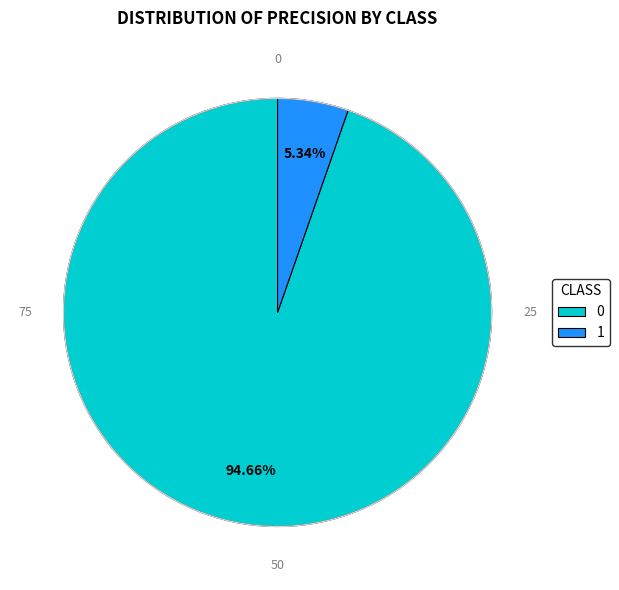

What percentage is the 0 slice, to the nearest percent?

95%